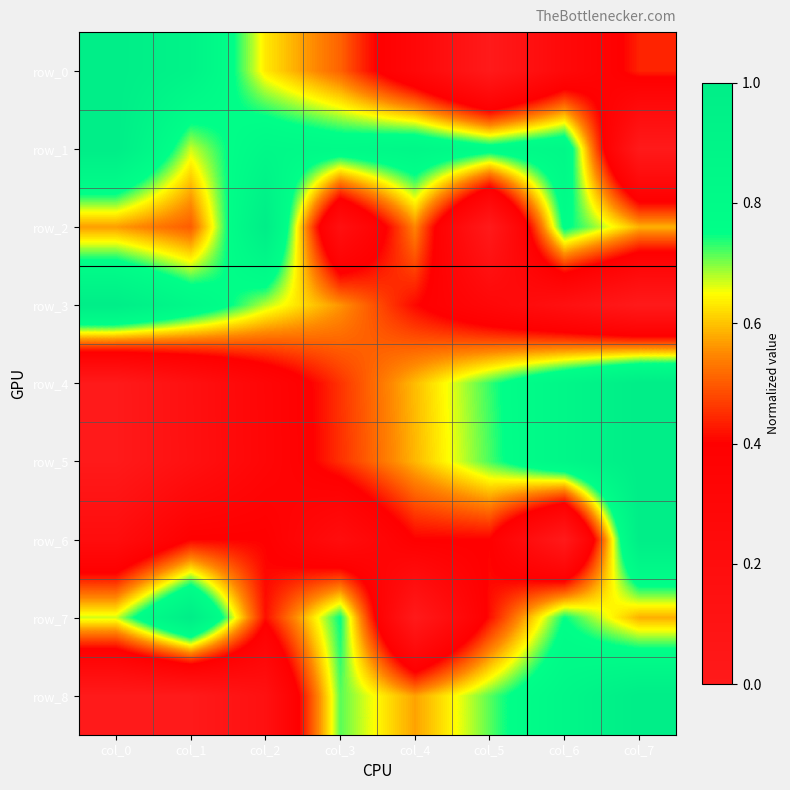

The row_1 series shows 0.9 at col_4. True or false?

True